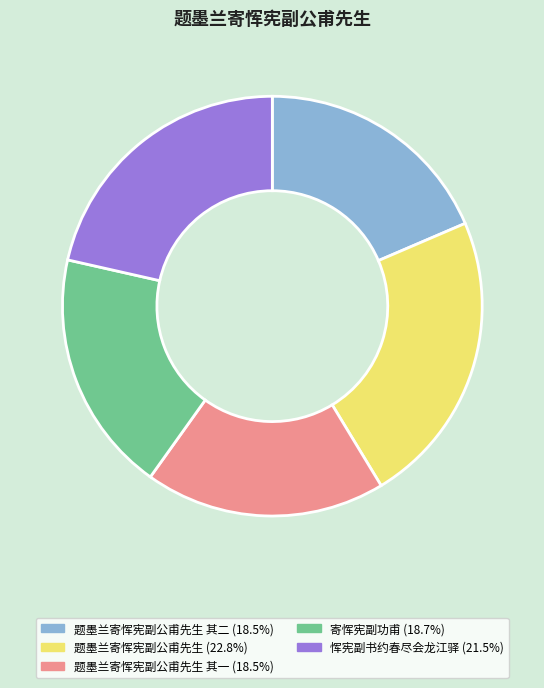

Is there any slice that represents more than half of the pie?

No